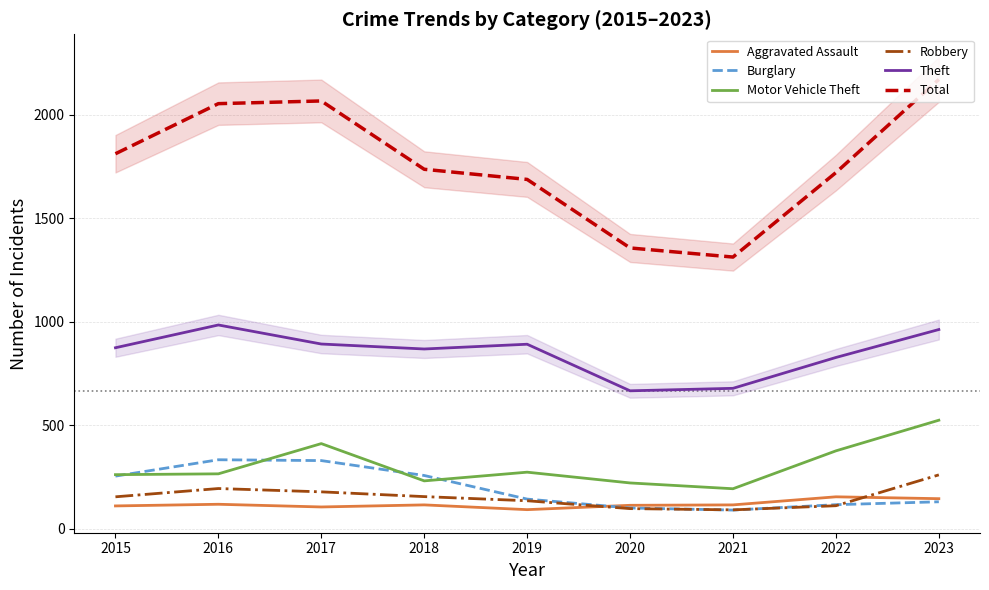

Reading left to right, what are all the values shown in this chart?

Aggravated Assault: 2015=110	2016=118	2017=105	2018=115	2019=92	2020=113	2021=115	2022=154	2023=145
Burglary: 2015=254	2016=333	2017=329	2018=257	2019=143	2020=100	2021=90	2022=116	2023=130
Motor Vehicle Theft: 2015=261	2016=265	2017=411	2018=231	2019=273	2020=221	2021=193	2022=376	2023=524
Robbery: 2015=154	2016=194	2017=178	2018=155	2019=135	2020=97	2021=91	2022=111	2023=260
Theft: 2015=874	2016=984	2017=892	2018=868	2019=891	2020=666	2021=678	2022=827	2023=962
Total: 2015=1811	2016=2053	2017=2066	2018=1736	2019=1687	2020=1356	2021=1312	2022=1720	2023=2170